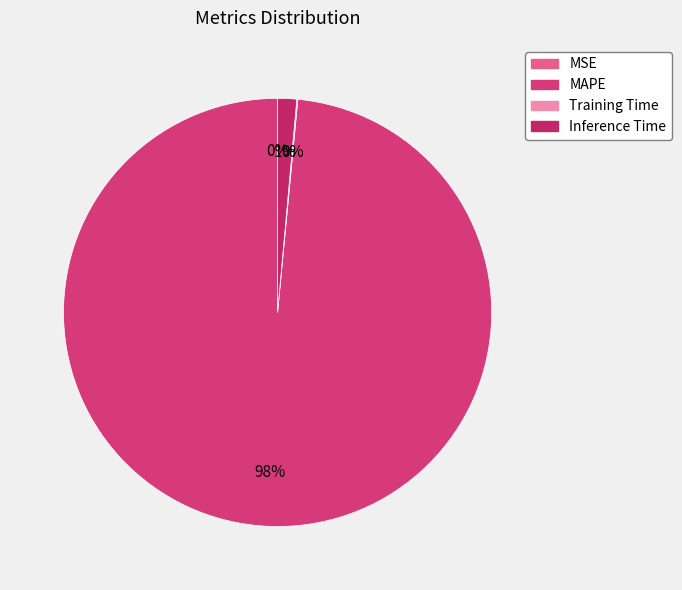

To the nearest percent, what is the difference between the MAPE and Training Time slice percentages?

98%